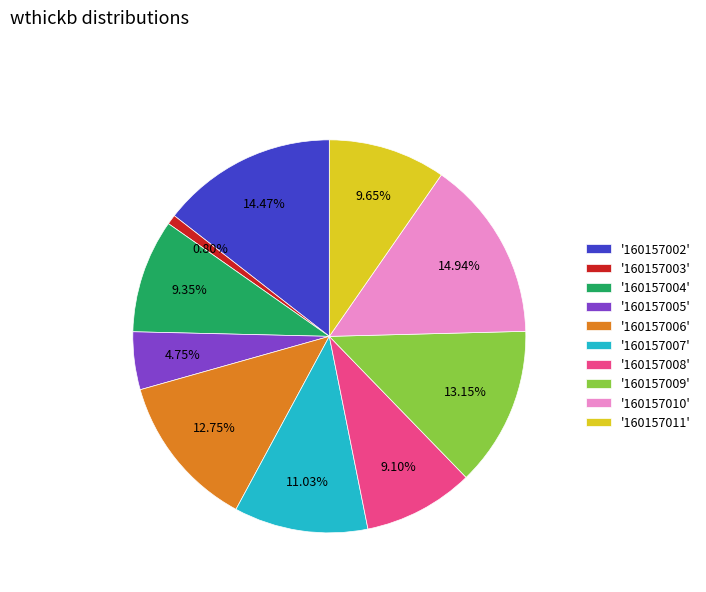

Approximately how many times larger is the value at '160157010' compared to '160157011'?

1.5